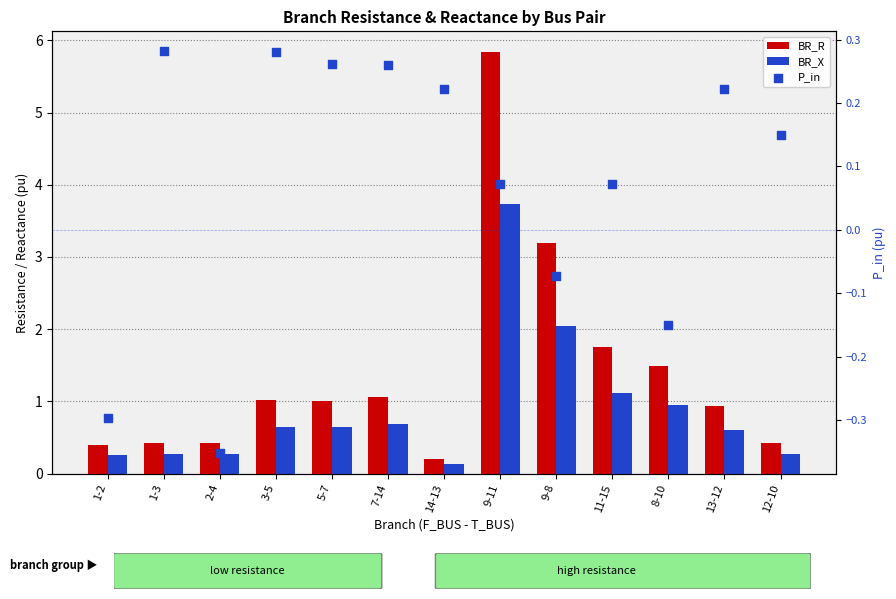

At which category is the sum across all series the highest?

9-11